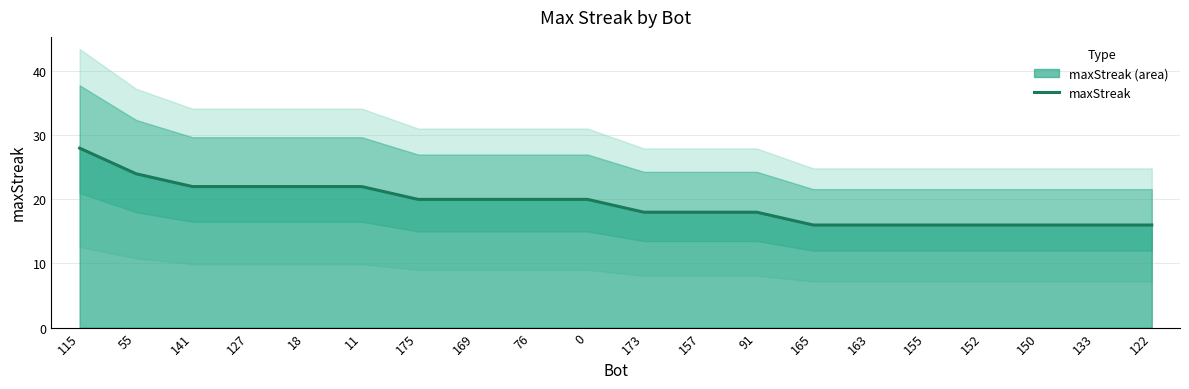

Reading left to right, transcribe all the data shown in this chart.

115=28	55=24	141=22	127=22	18=22	11=22	175=20	169=20	76=20	0=20	173=18	157=18	91=18	165=16	163=16	155=16	152=16	150=16	133=16	122=16